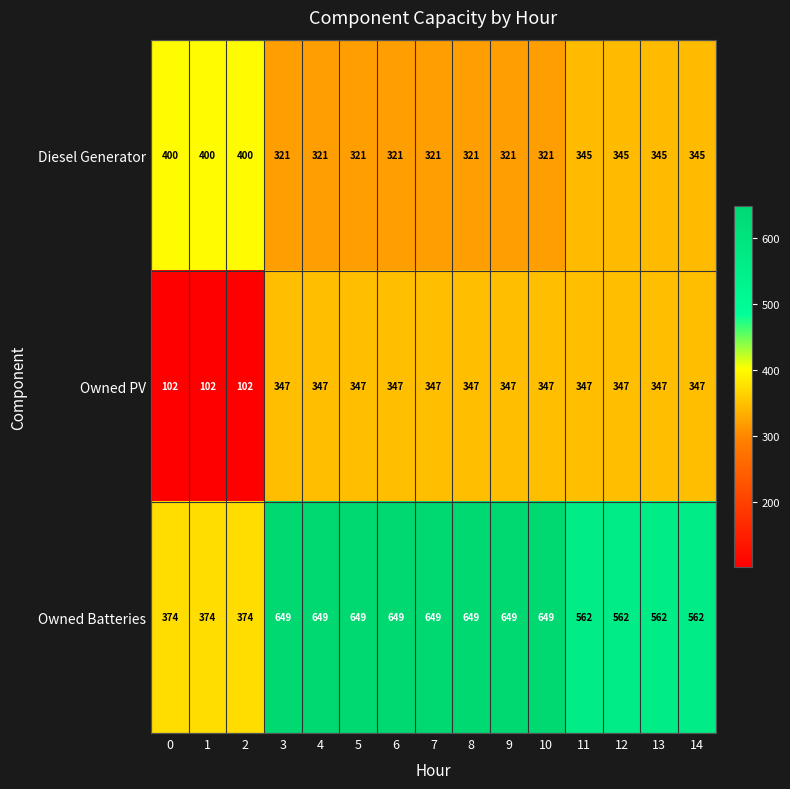

True or false: Diesel Generator has a value of 321 at 7.

True